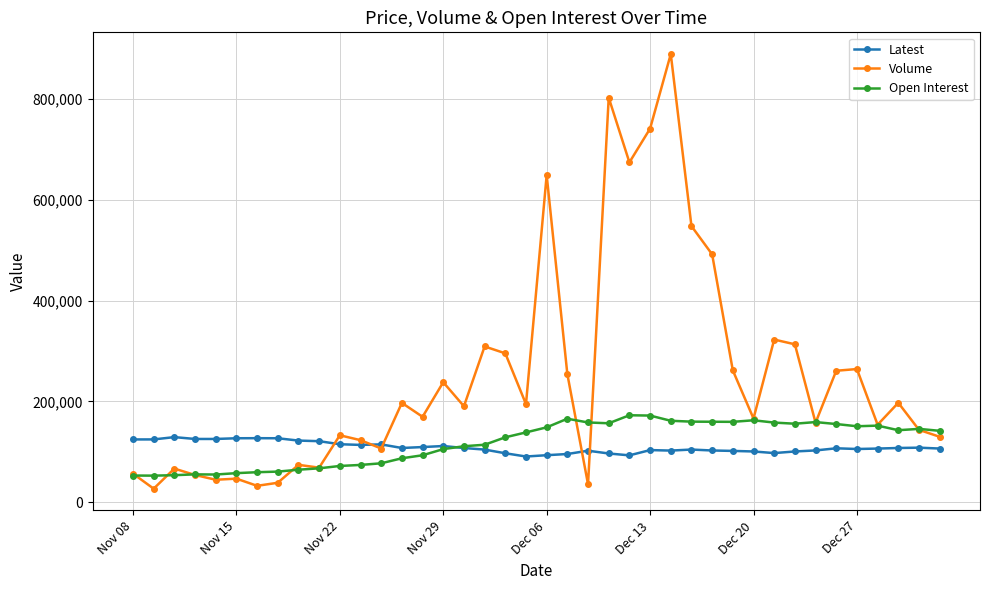

True or false: Latest has more than 0 interior local peaks.

True